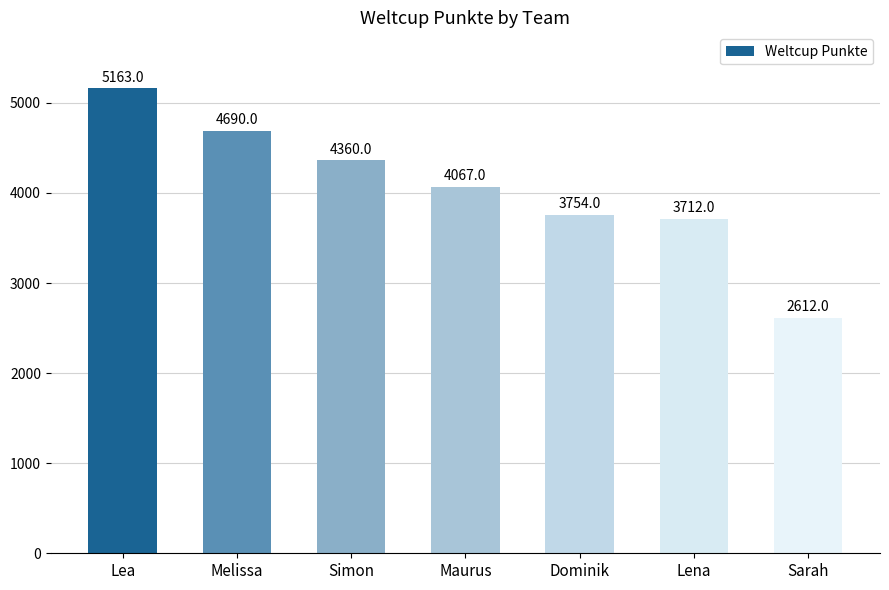

What is the label of the 4th bar from the left?

Maurus